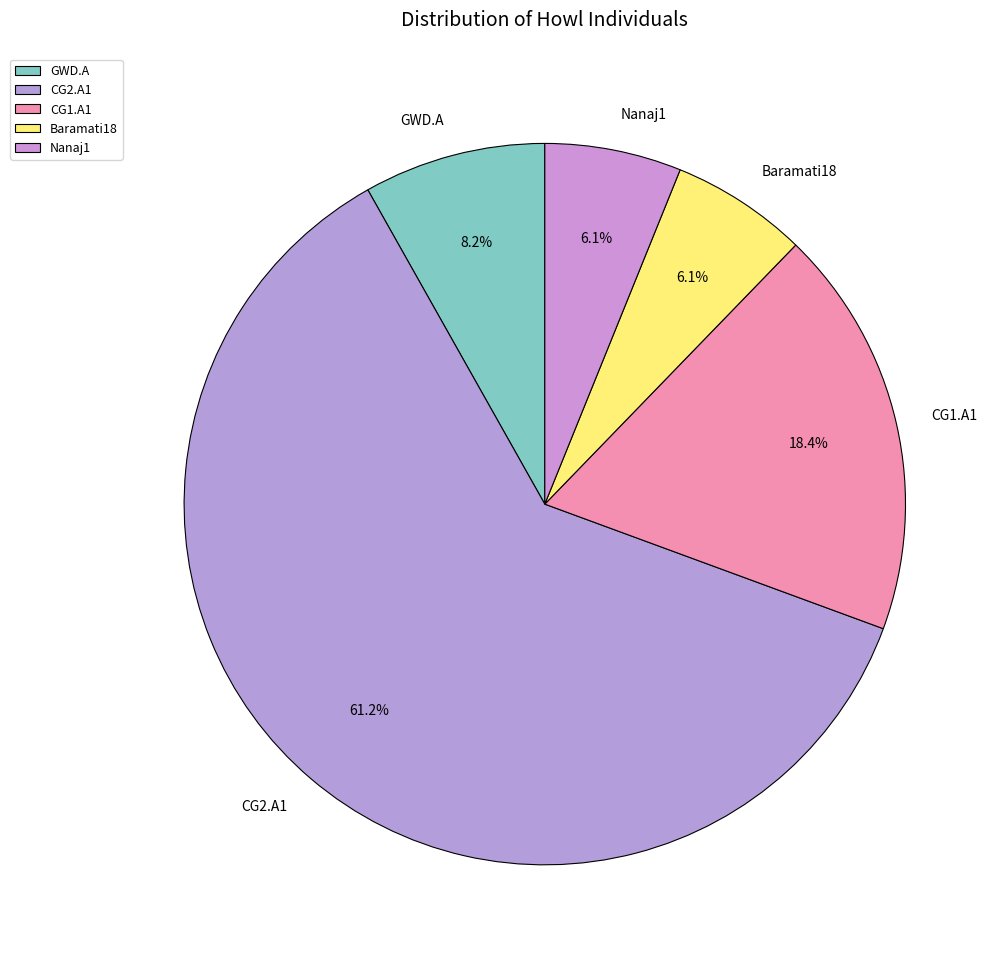

To the nearest percent, what percentage of the pie is Nanaj1?

6%